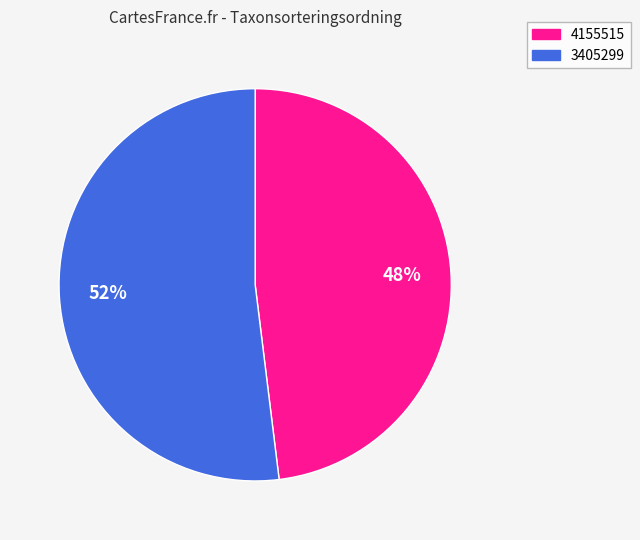

The 3405299 slice represents 40% of the pie. True or false?

False